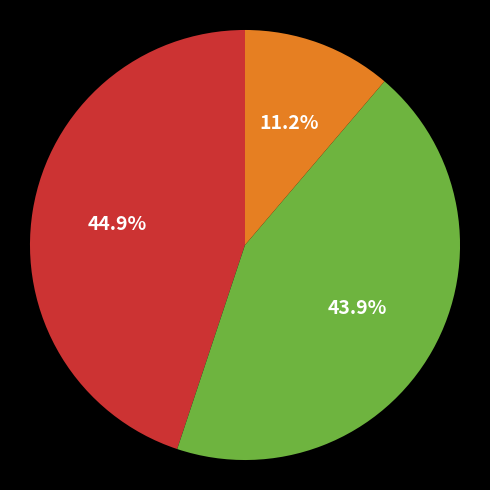

Is there a majority slice in this chart?

No